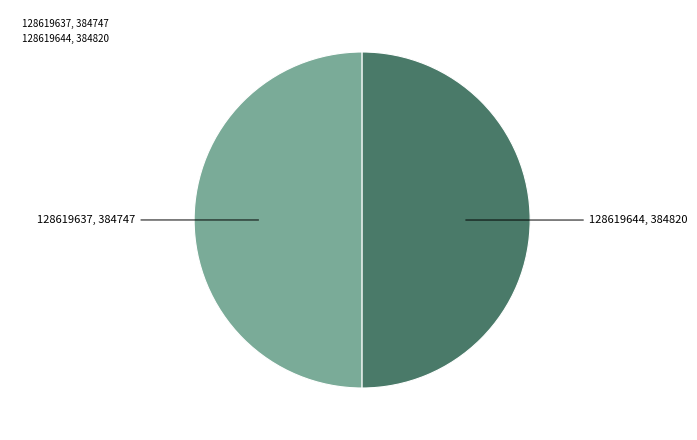

Approximately how many times larger is the value at 128619637, 384747 compared to 128619644, 384820?

1.0